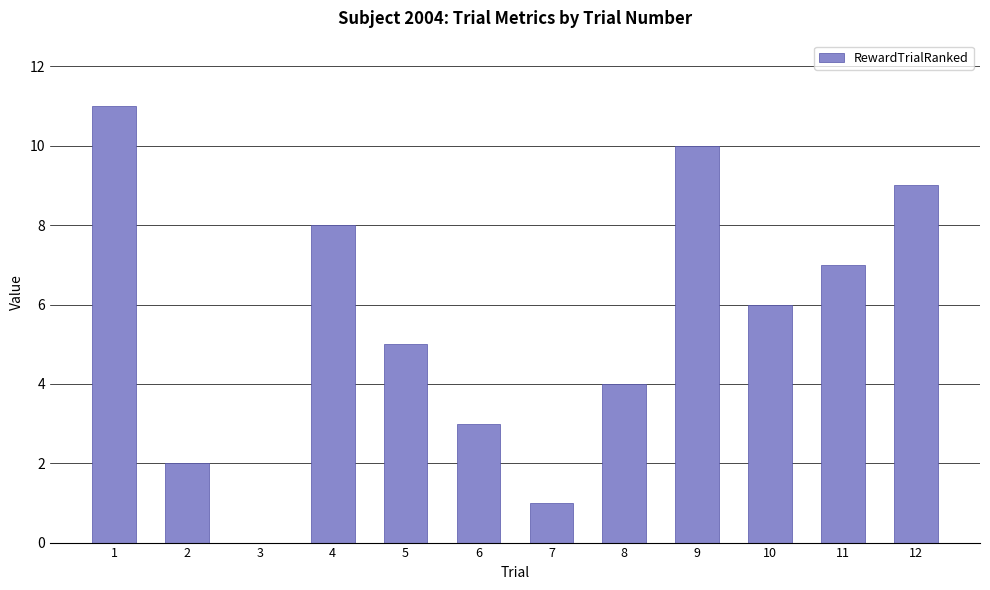

Reading left to right, transcribe all the data shown in this chart.

11	2	0	8	5	3	1	4	10	6	7	9